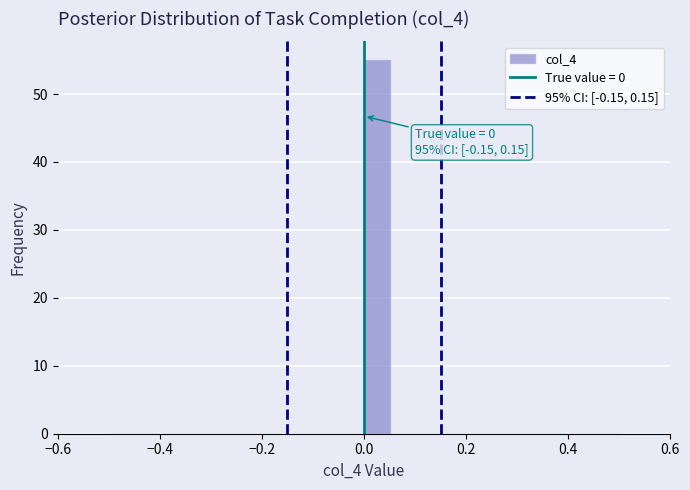

Around what value on the x-axis is the tallest bar? Give the approximate position of its centre, as read against the axis.

0.02